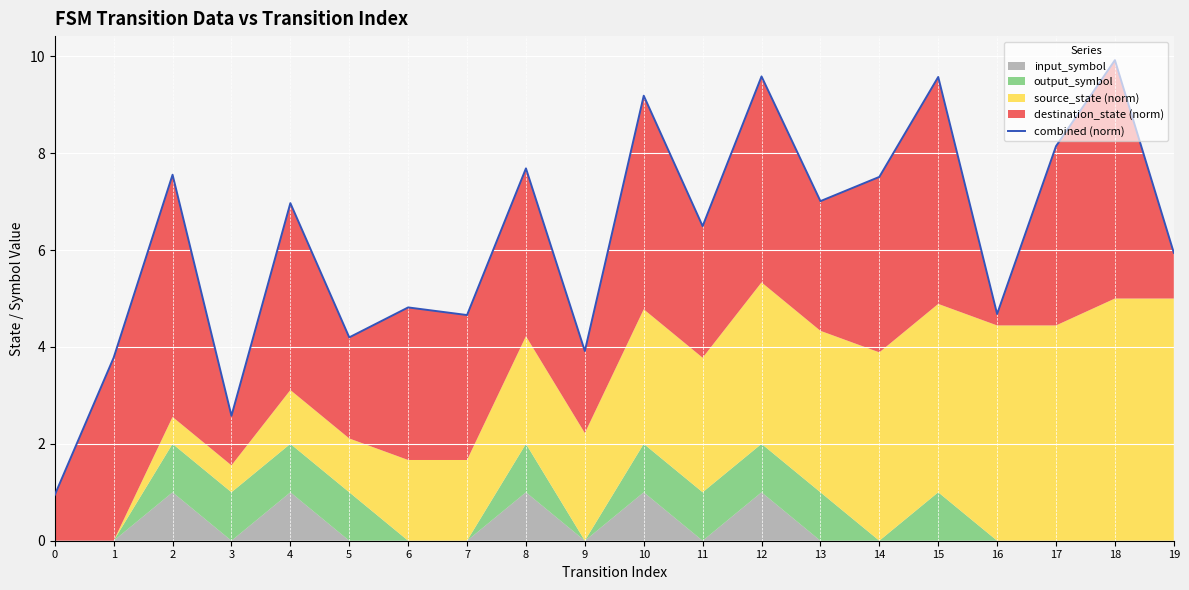

Count the number of values greater than 6.

11